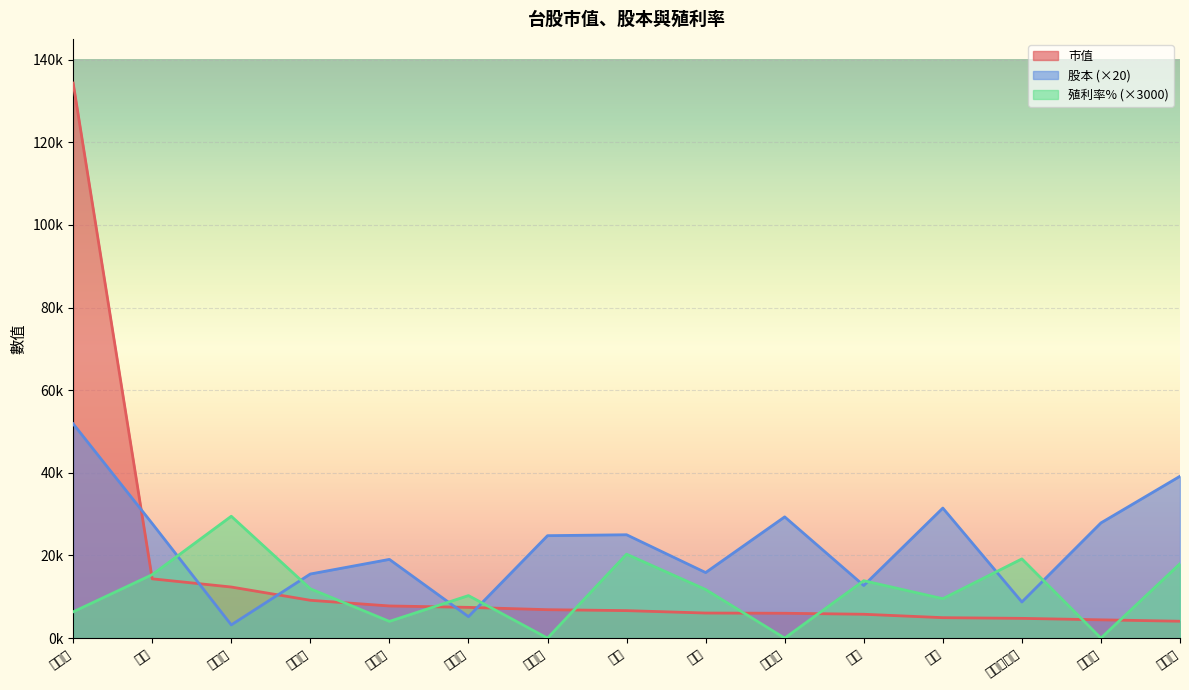

True or false: 市值 and 殖利率% intersect in this chart.

True